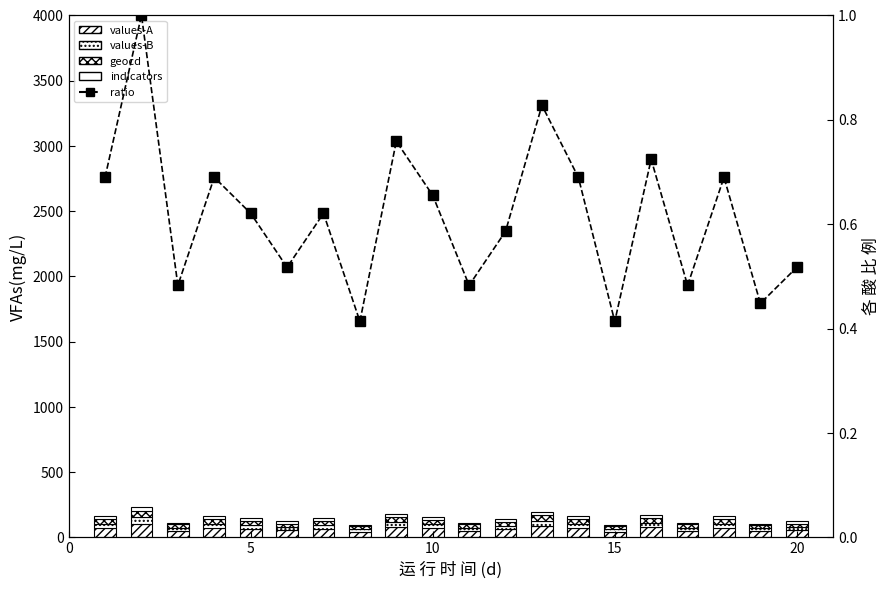

What is the value of the values-B bar at the 6th from the left?

47.2